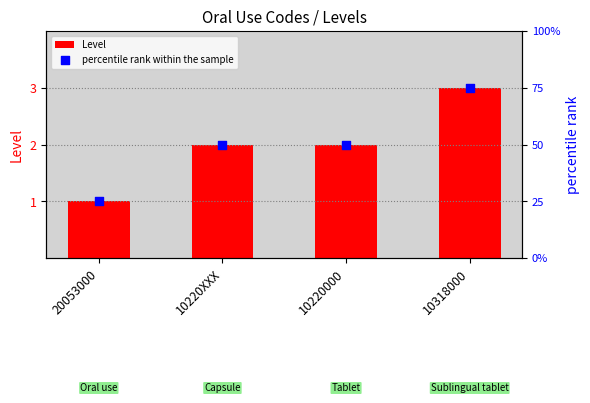

Which series has the widest spread of Y values?

percentile rank within the sample